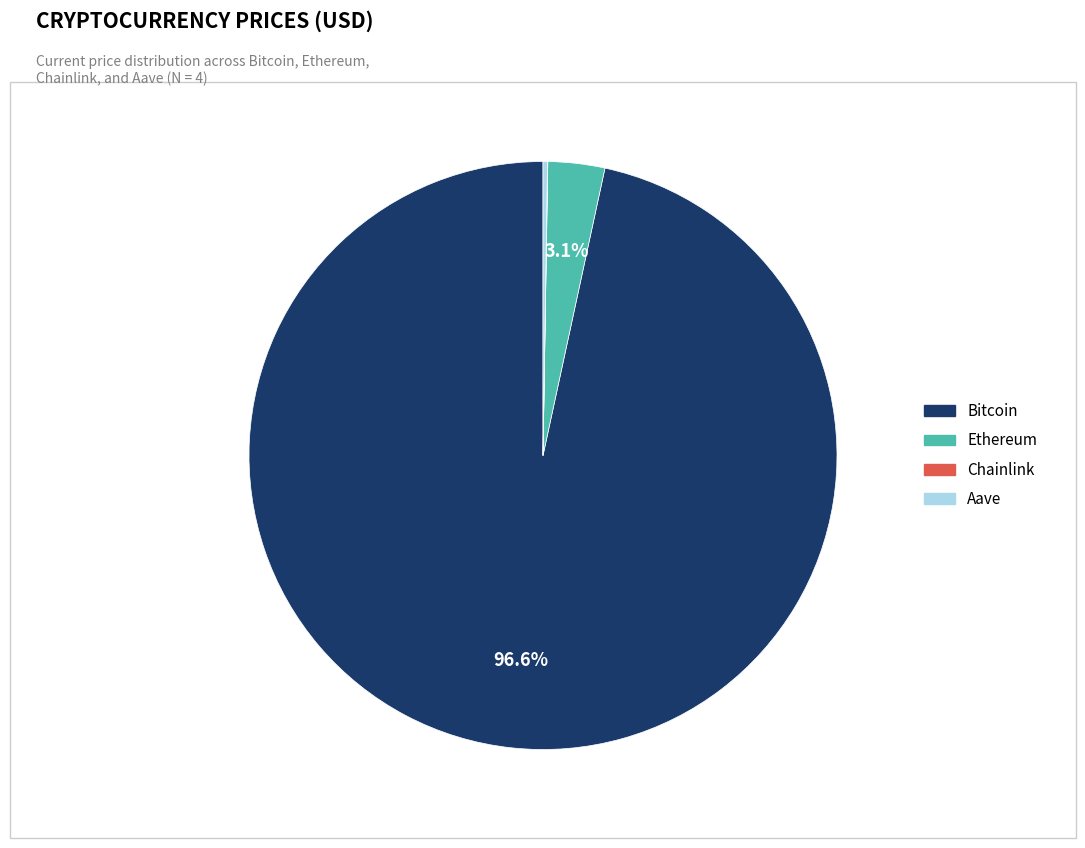

Is there a majority slice in this chart?

Yes